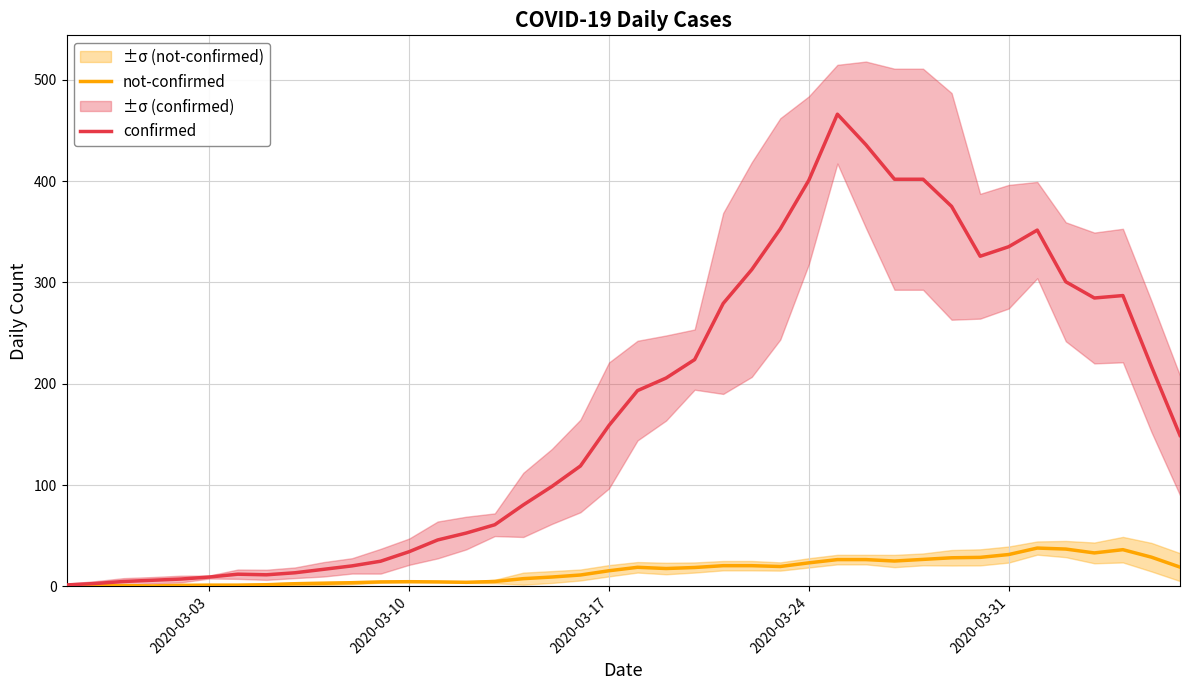

In confirmed, how many points are higher than both neighbors (excluding endpoints)?

4